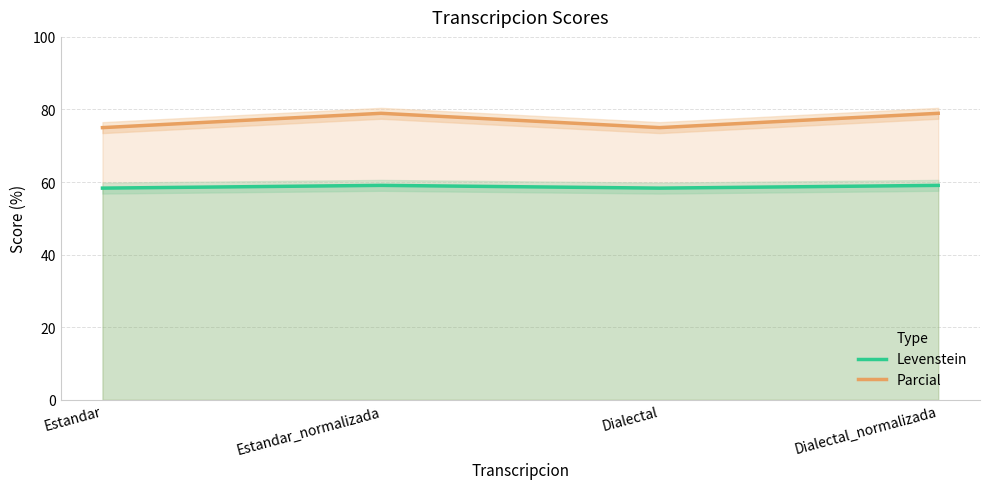

What position from the left is Estandar?

1